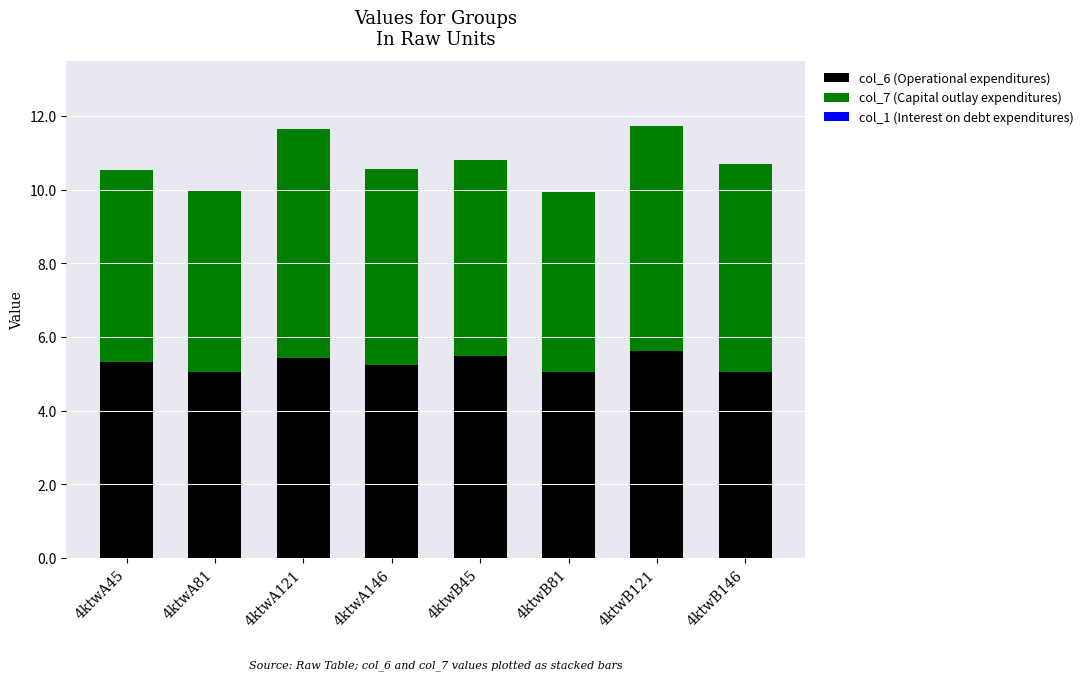

What is the total value across all series at 4ktwA146?

10.6